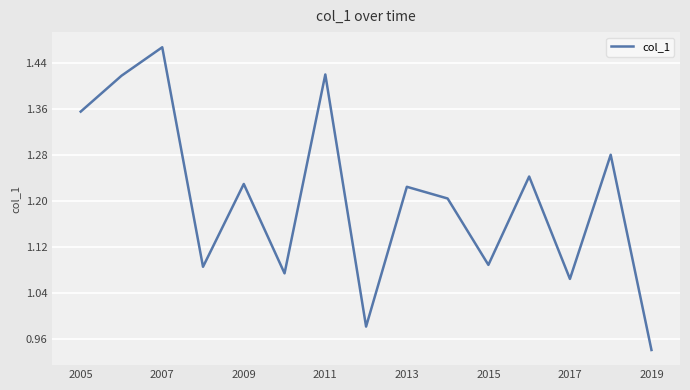

What is the difference between the maximum and minimum values?

0.5